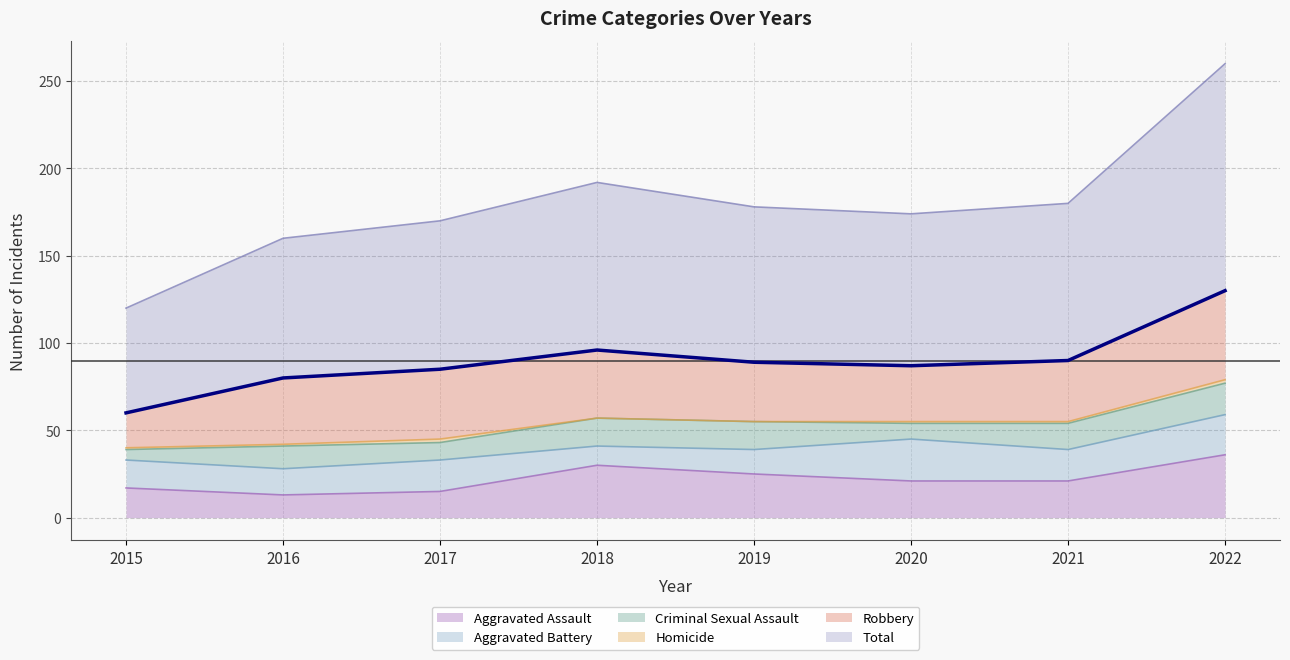

Does the chart display data point markers on the line(s)?

No